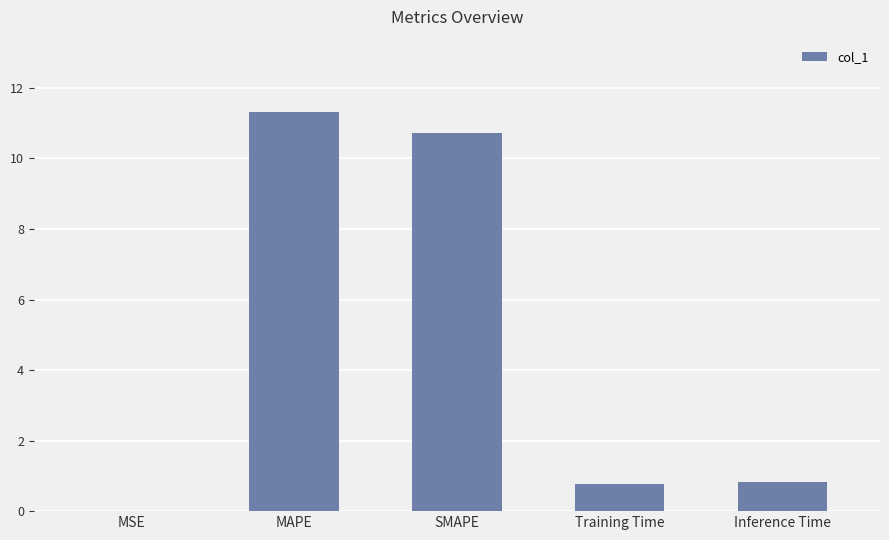

What is the sum of the values at MAPE and SMAPE?

22.0